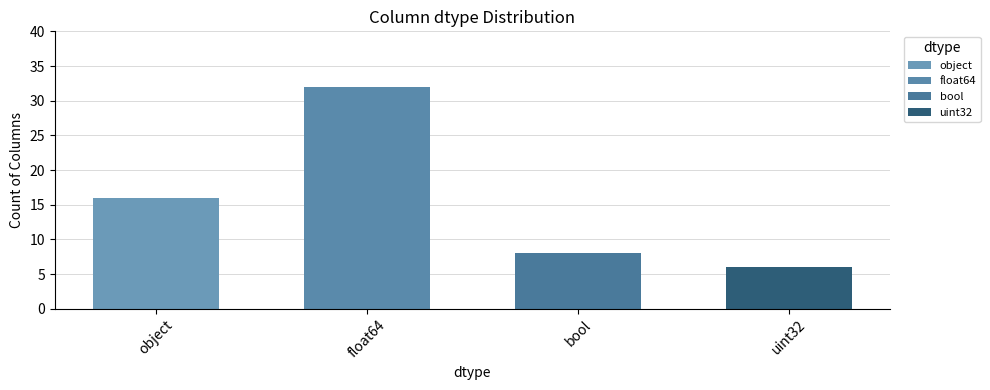

Reading left to right, extract all data points from this chart.

16	32	8	6